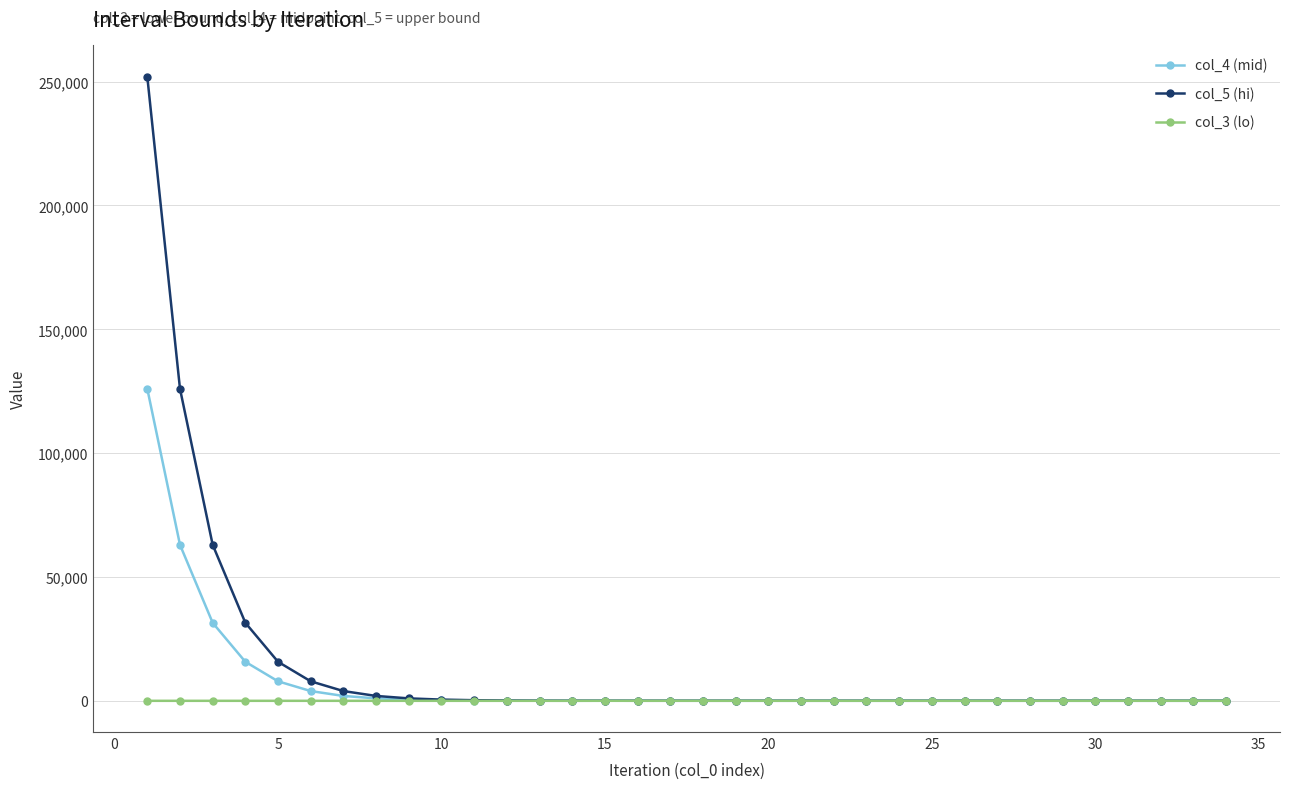

Which series has the widest spread of values?

col_5 (hi)